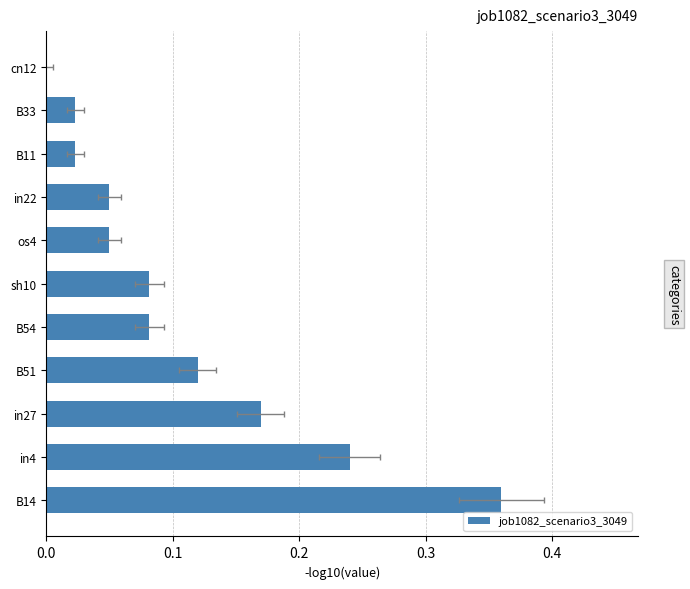

Does the chart contain stacked bars?

No